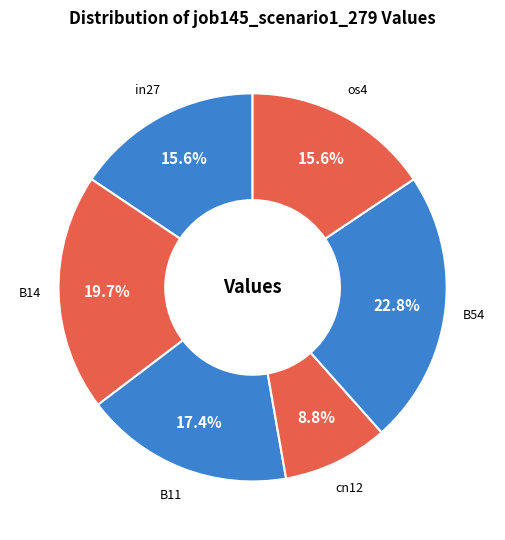

To the nearest percent, what is the difference between the largest and smallest slice percentages?

14%